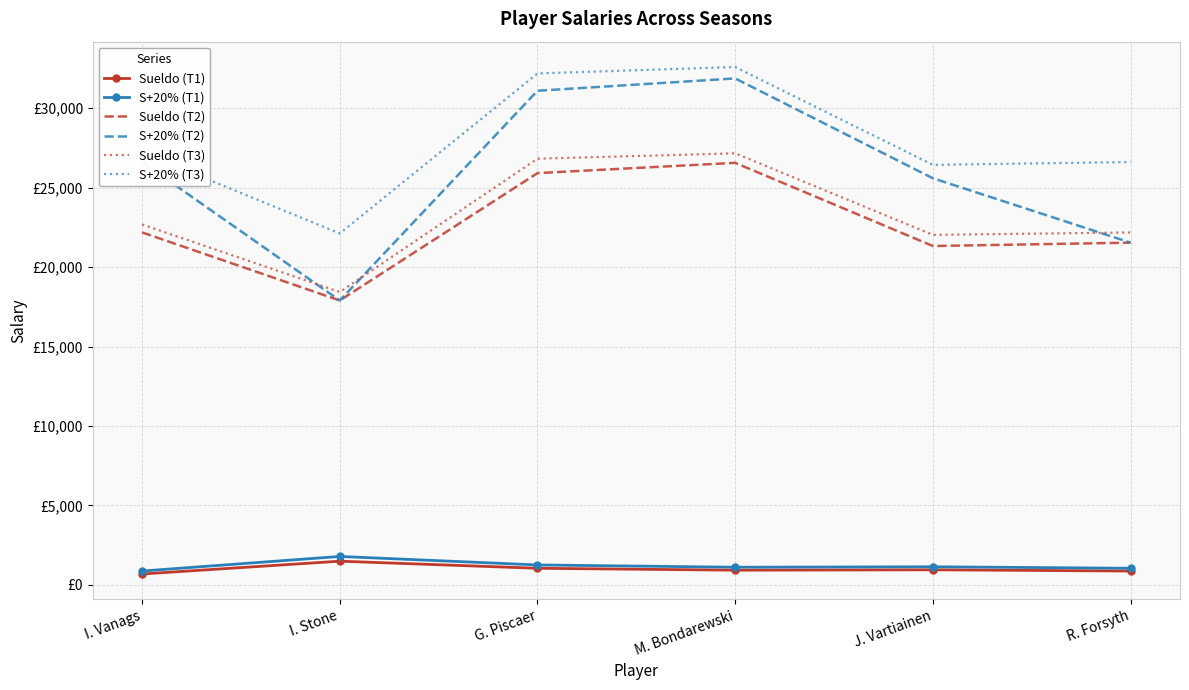

Is the value of Sueldo (T2) at G. Piscaer greater than the value of S+20% (T1) at I. Vanags?

Yes